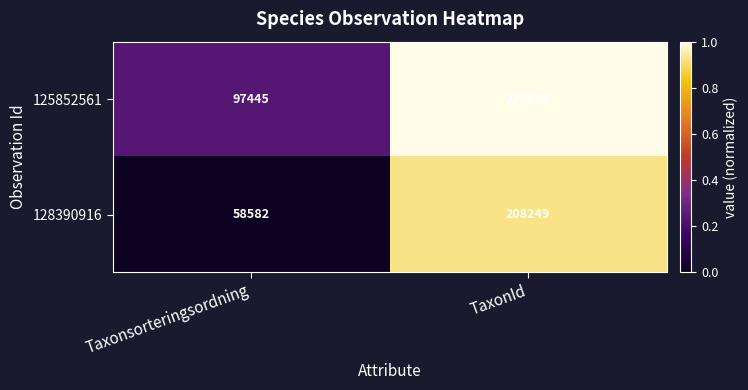

Reading right to left, list all the values displayed in this chart.

125852561: 220686	97445
128390916: 208249	58582